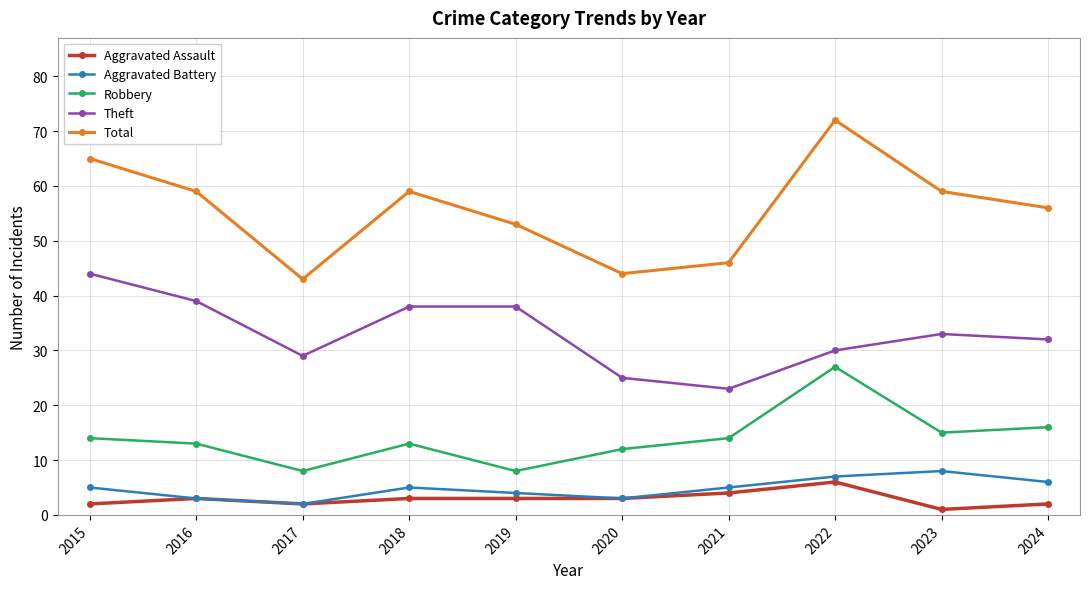

The Robbery series shows 22 at 2024. True or false?

False